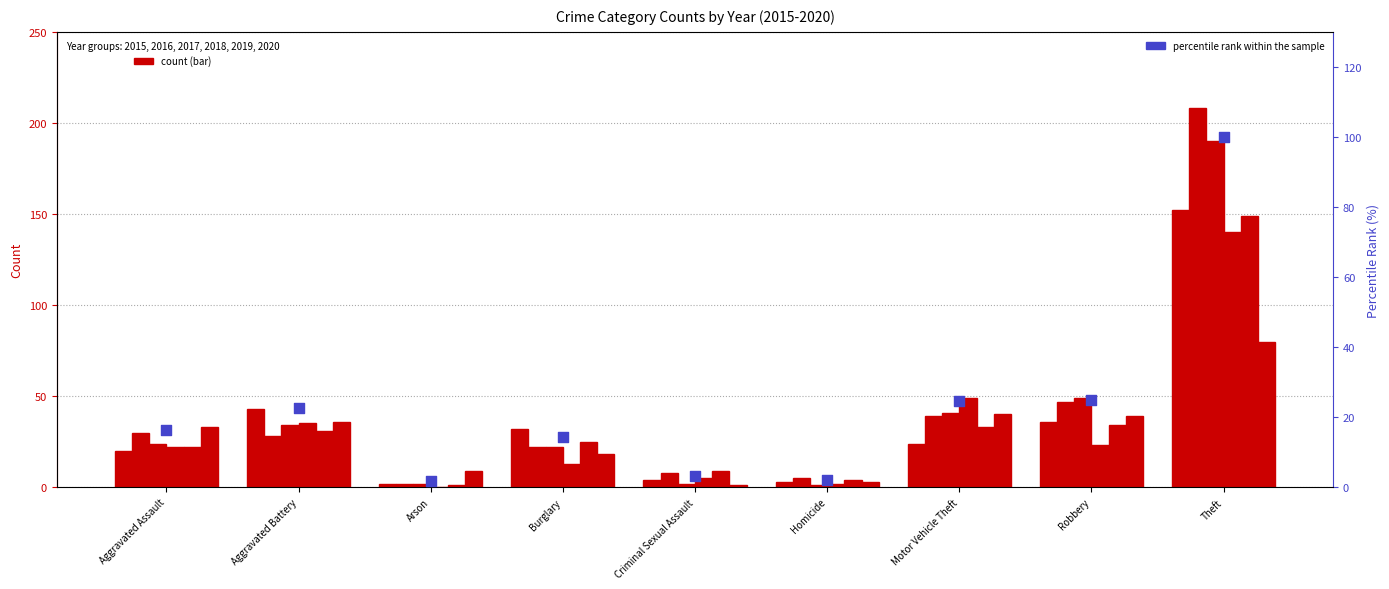

Approximately how many times larger is the value at Aggravated Assault compared to Burglary?

1.1